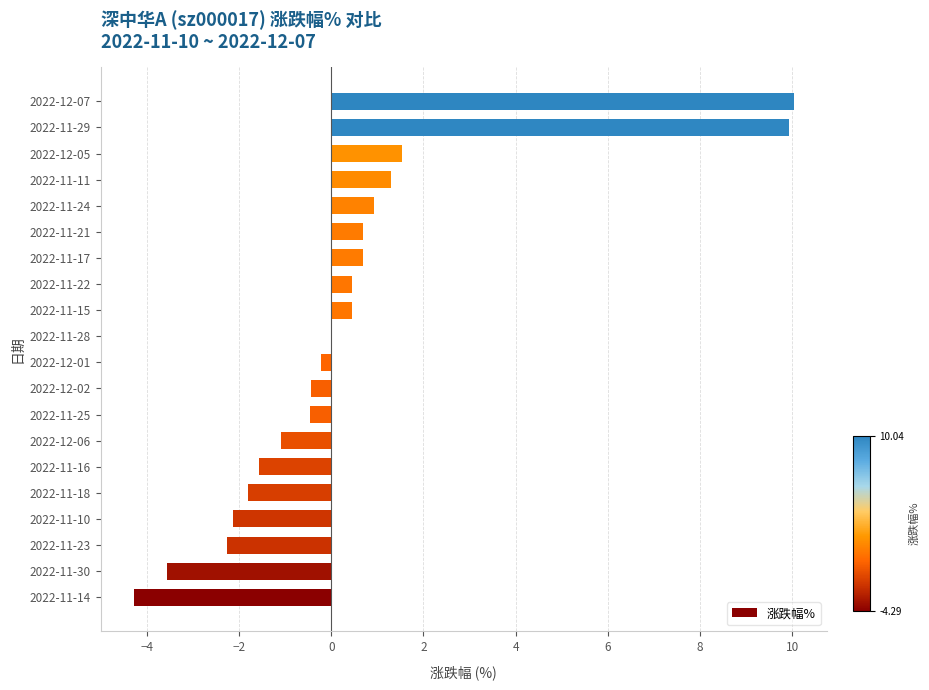

What is the change in value from 2022-12-02 to 2022-11-22?

+0.9